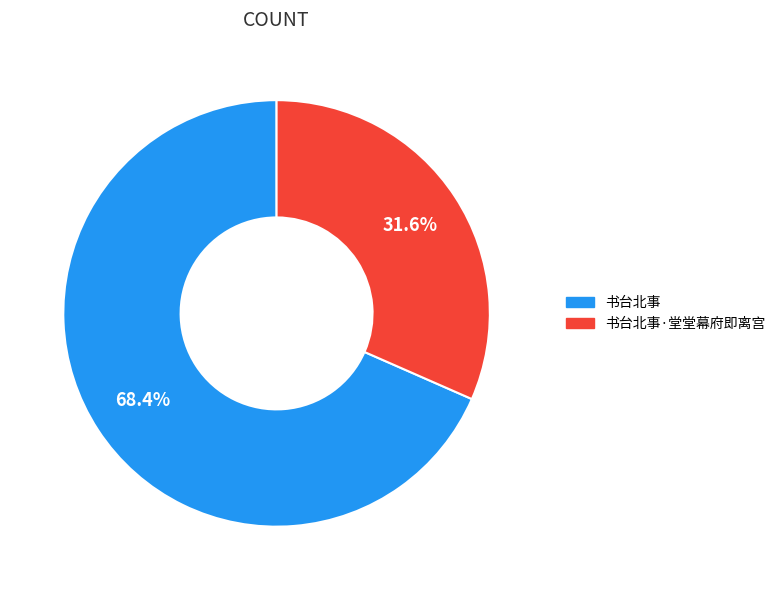

To the nearest percent, what portion does 书台北事 represent?

68%